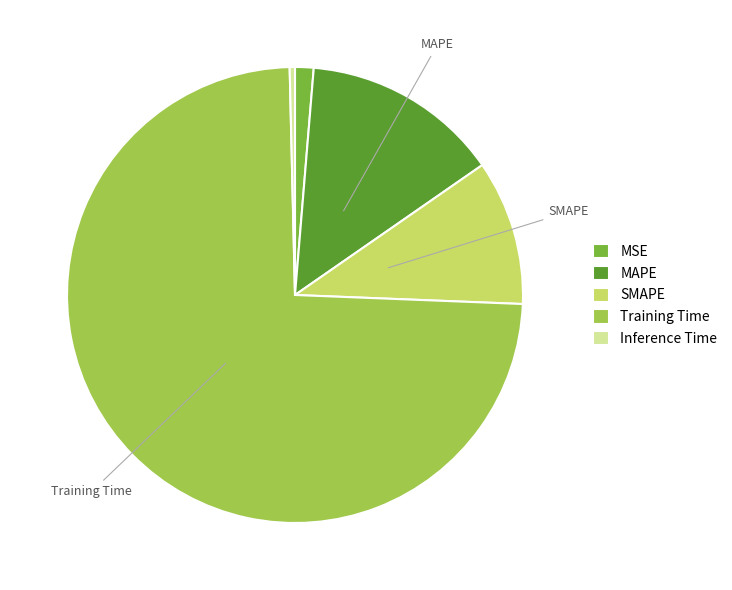

How many segments does this pie chart have?

5